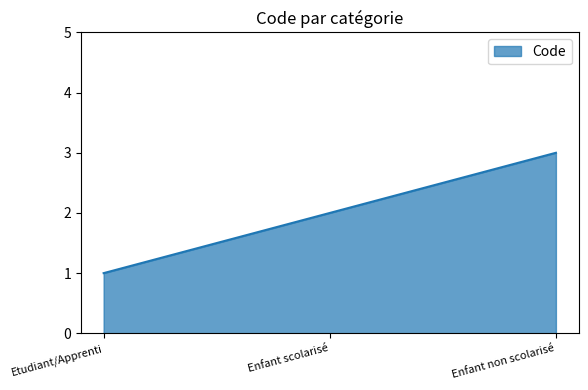

How many values are below 2?

1